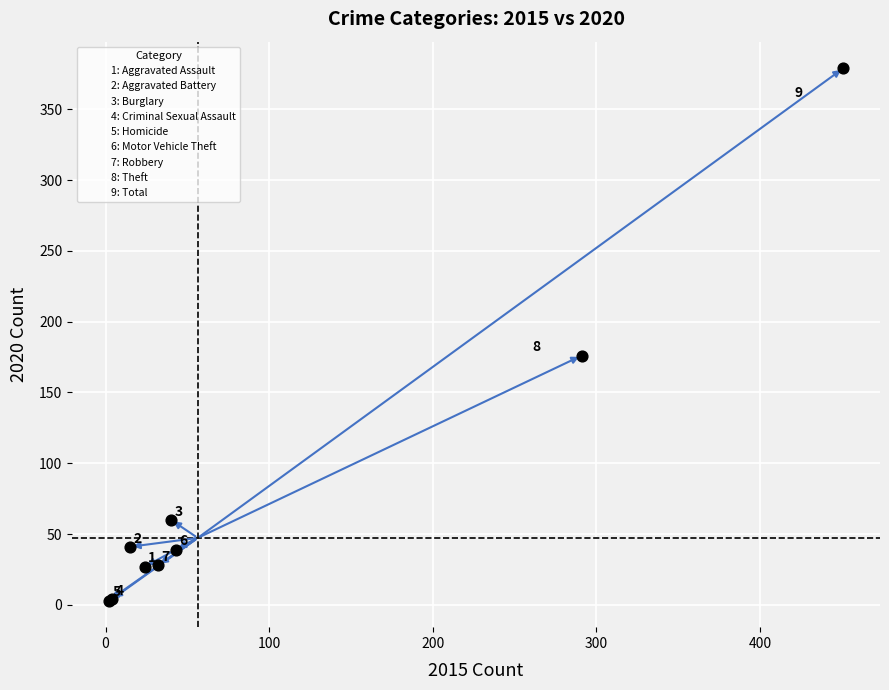

What Y value in the scatter plot is closest to 191?

176